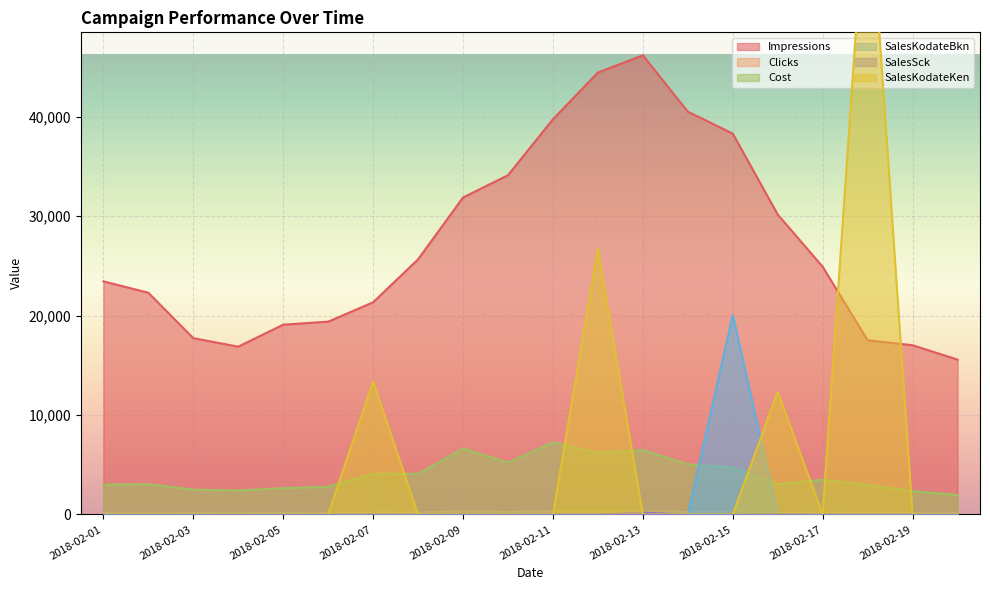

How many series are shown in this chart?

6